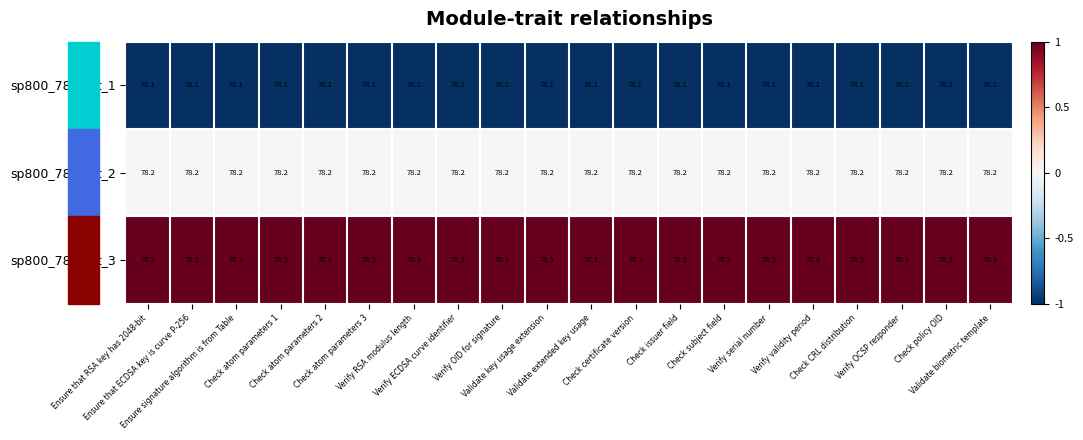

Which series has the largest total across all categories?

sp800_78_Test_3